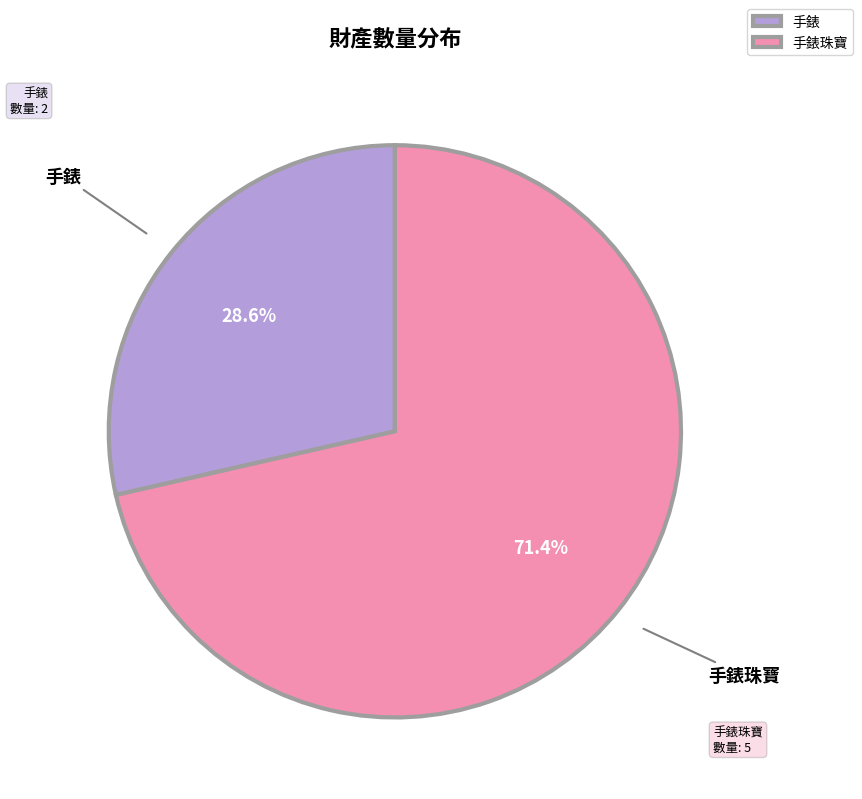

What is the total percentage of 手錶珠寶 and 手錶?

100.0%